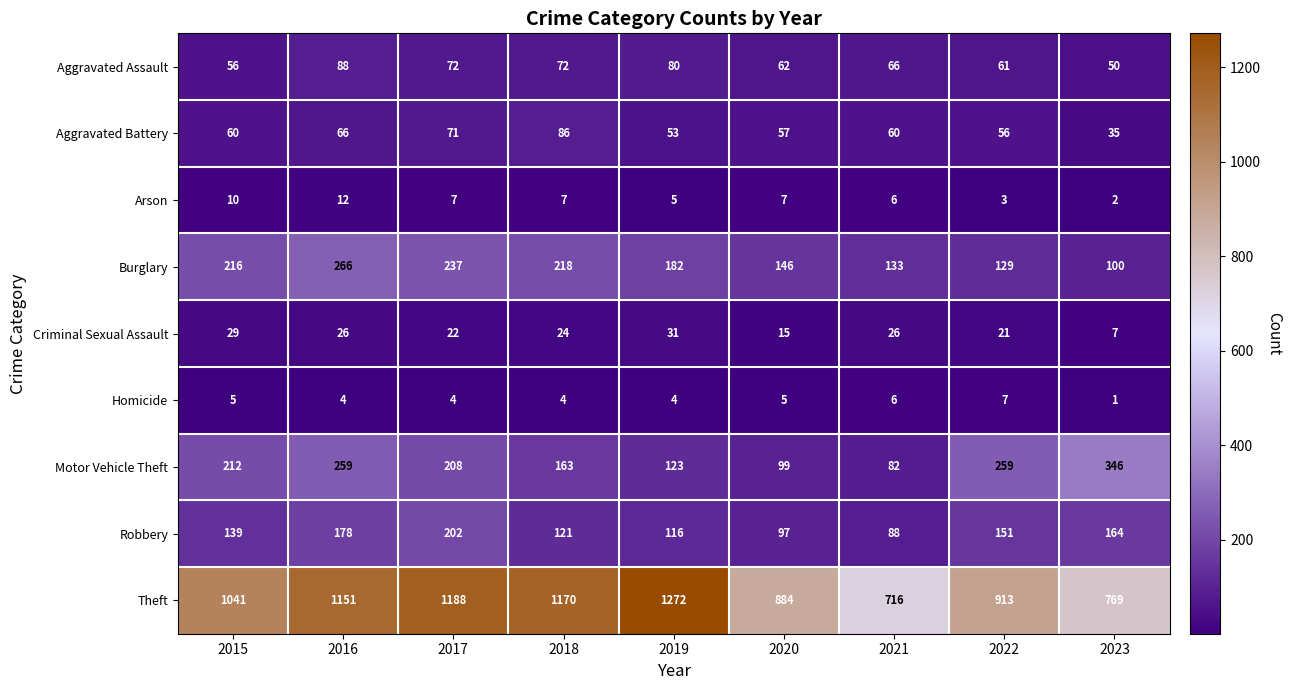

What is the average value of the Theft series?

1012